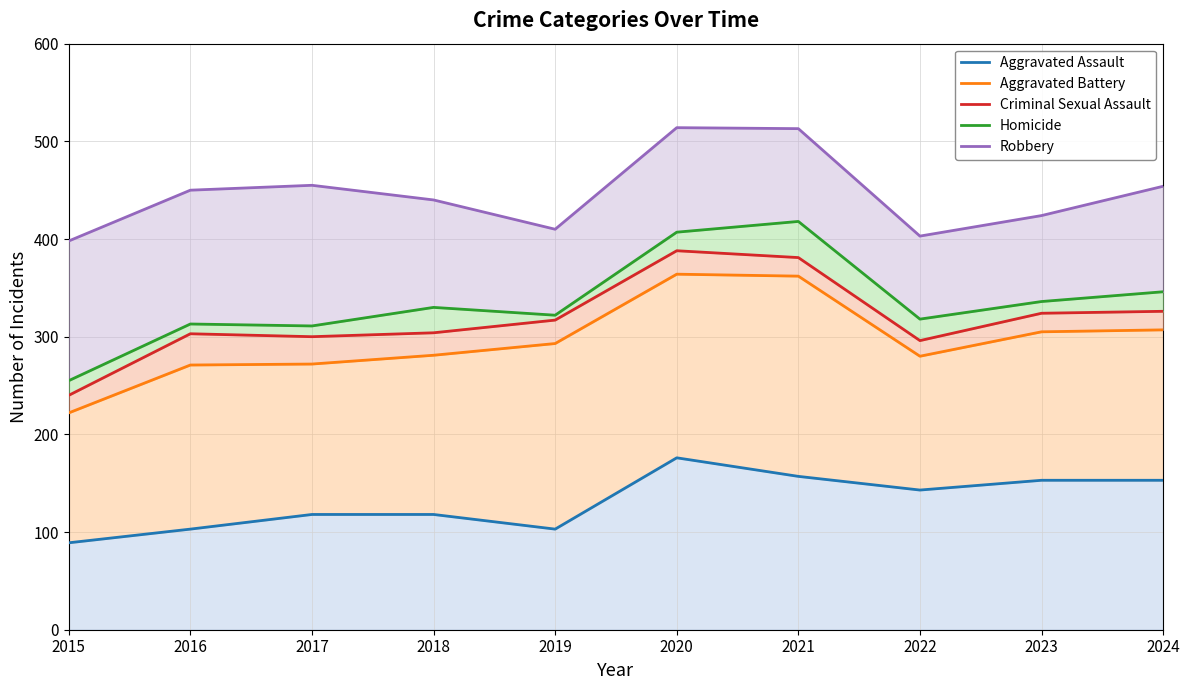

True or false: Homicide and Aggravated Battery intersect in this chart.

False